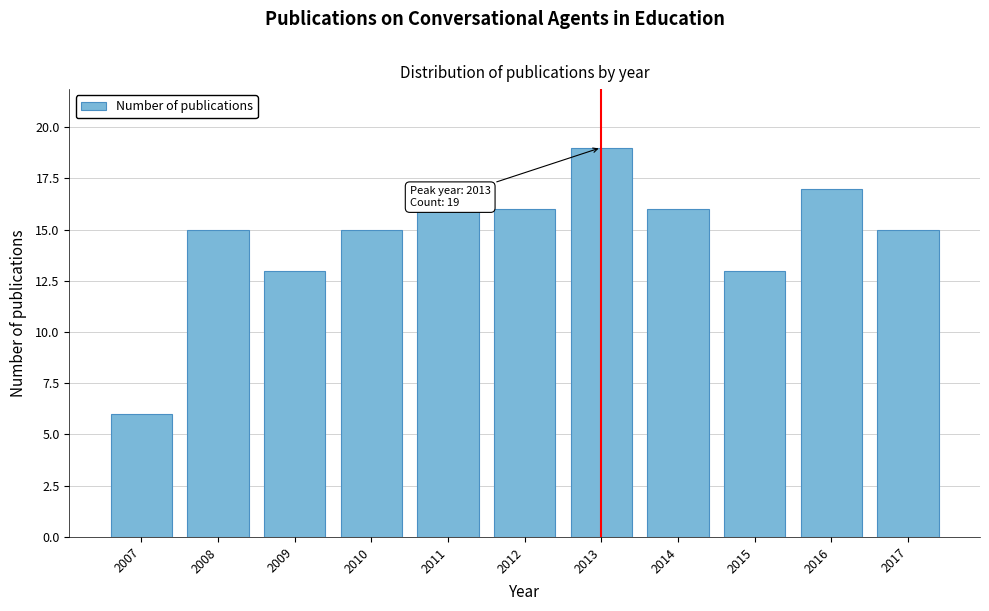

Reading right to left, list all the values displayed in this chart.

2017=15	2016=17	2015=13	2014=16	2013=19	2012=16	2011=16	2010=15	2009=13	2008=15	2007=6